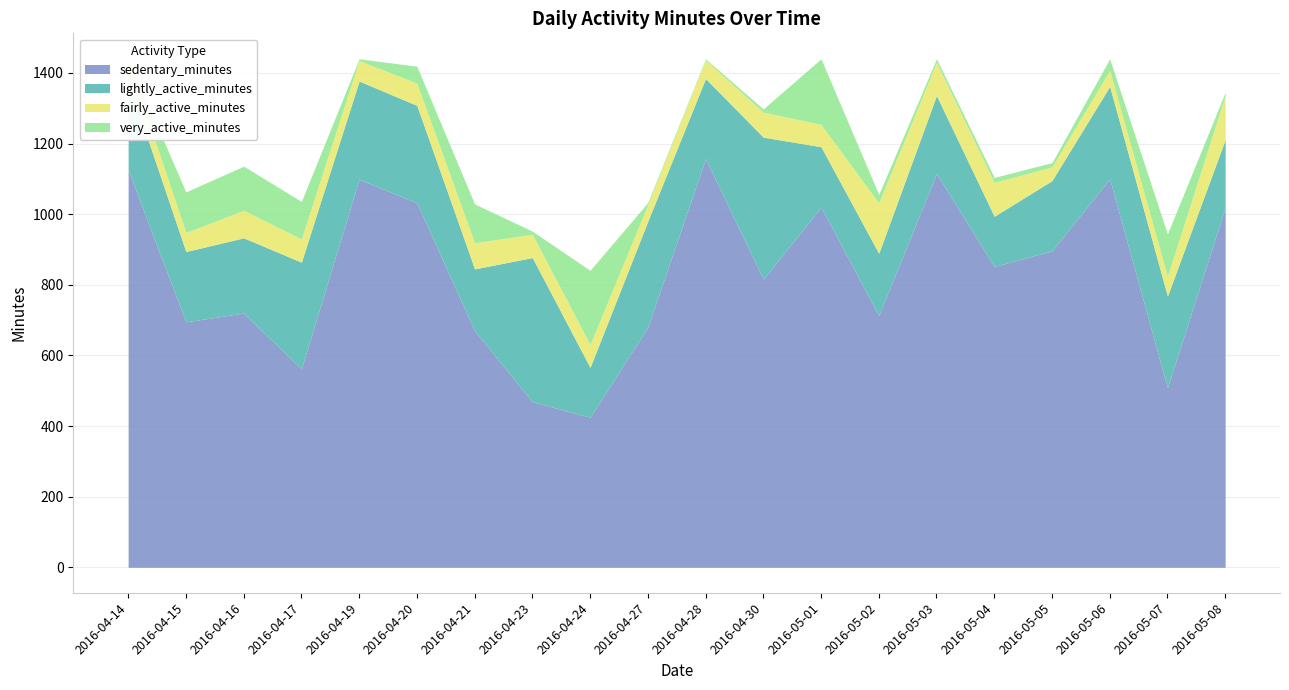

What is the sum of all fairly_active_minutes values?

1414